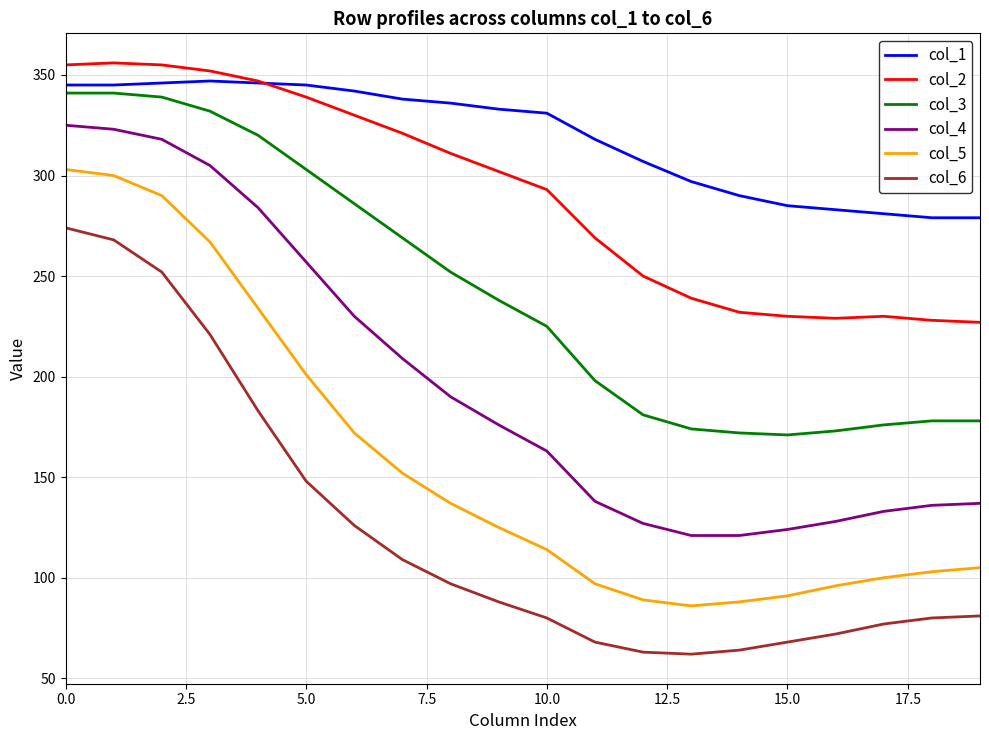

True or false: col_1 and col_5 cross at least once.

False